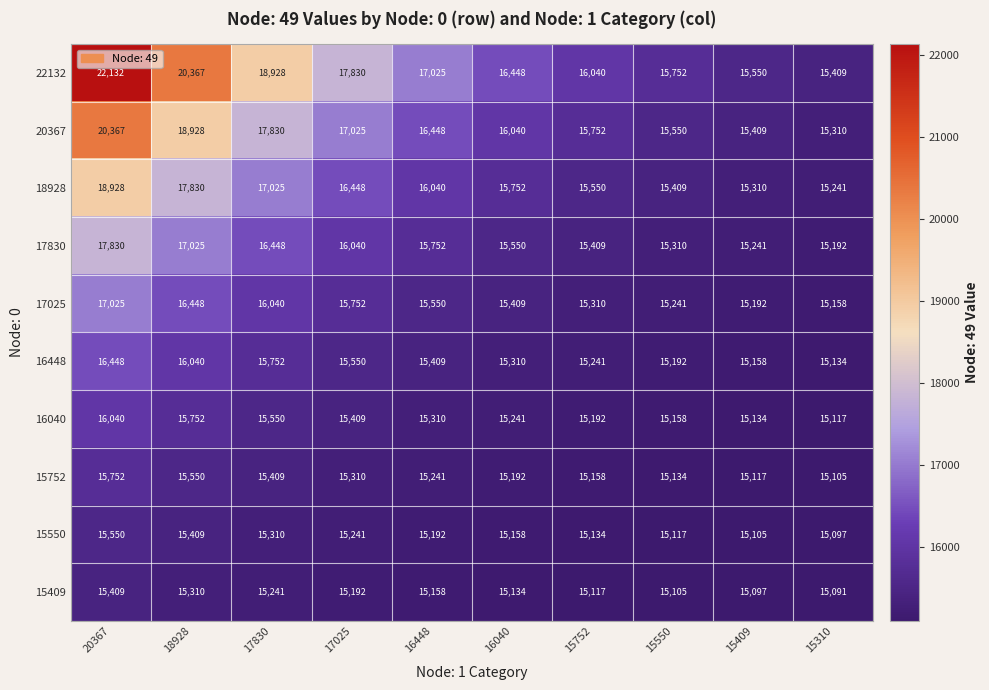

Where is 15409 nearest to the value 15250?

17830